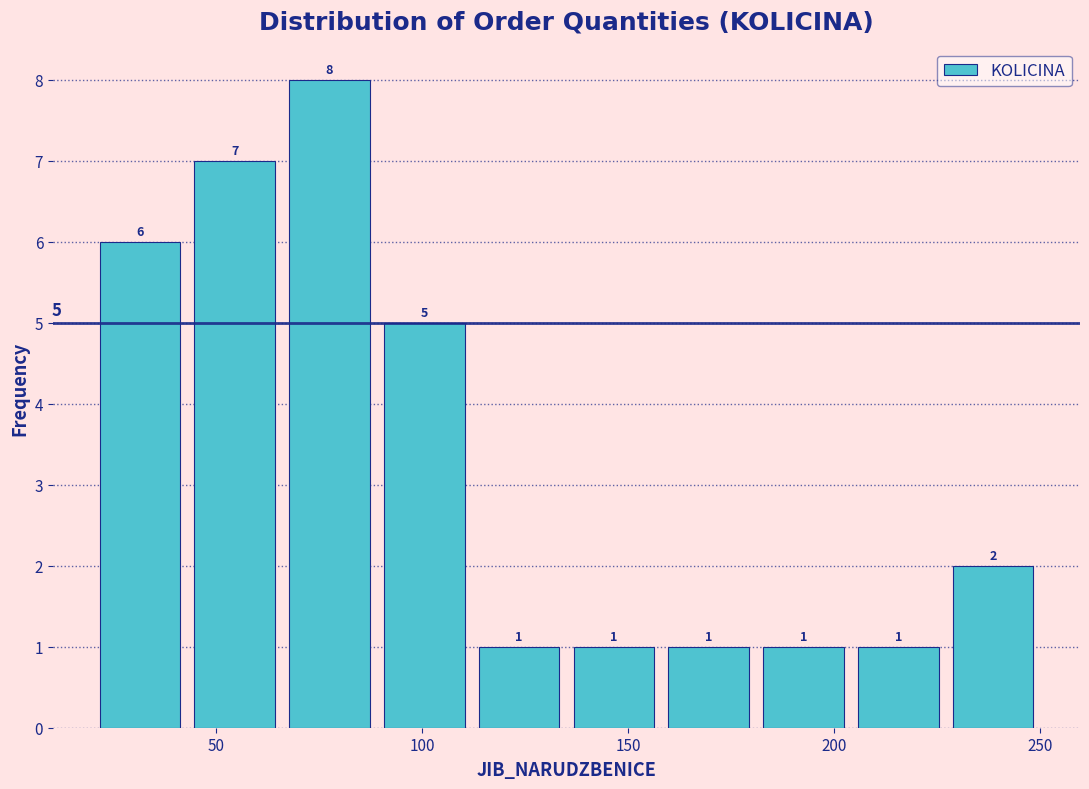

Which range on the x-axis has the tallest bar?

66 to 89